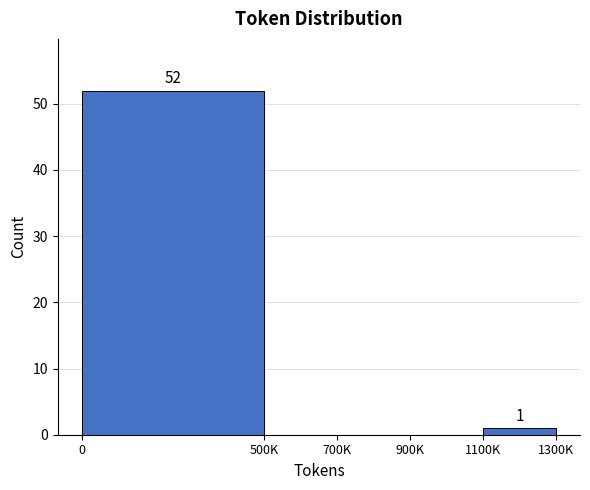

Reading left to right, transcribe all the data shown in this chart.

0=52	500K=0	700K=0	900K=0	1100K=1